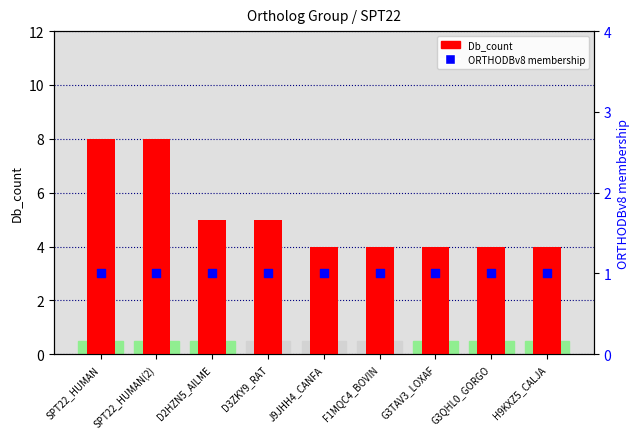

Is the value of ORTHODBv8 membership at SPT22_HUMAN greater than the value of Db_count at F1MQC4_BOVIN?

No